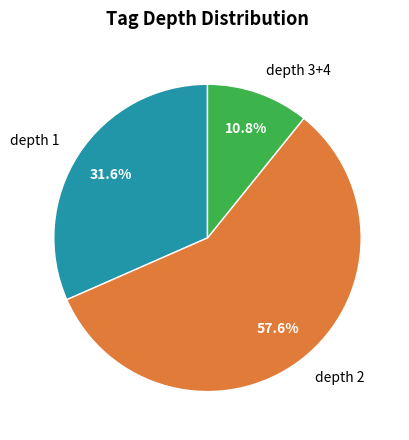

Is there any slice that represents more than half of the pie?

Yes